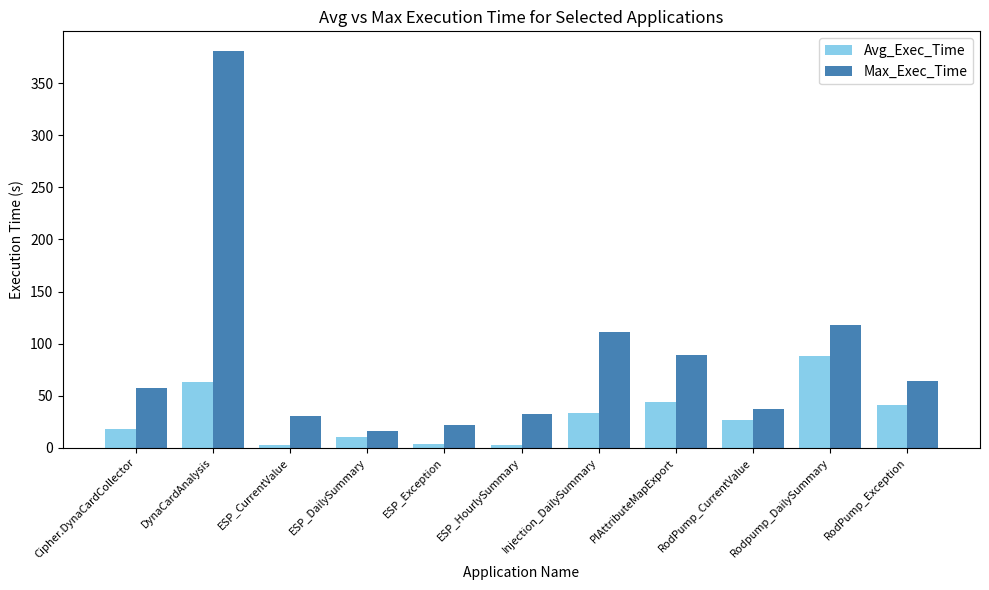

What is the sum of the Avg_Exec_Time values at Injection_DailySummary and ESP_DailySummary?

43.9